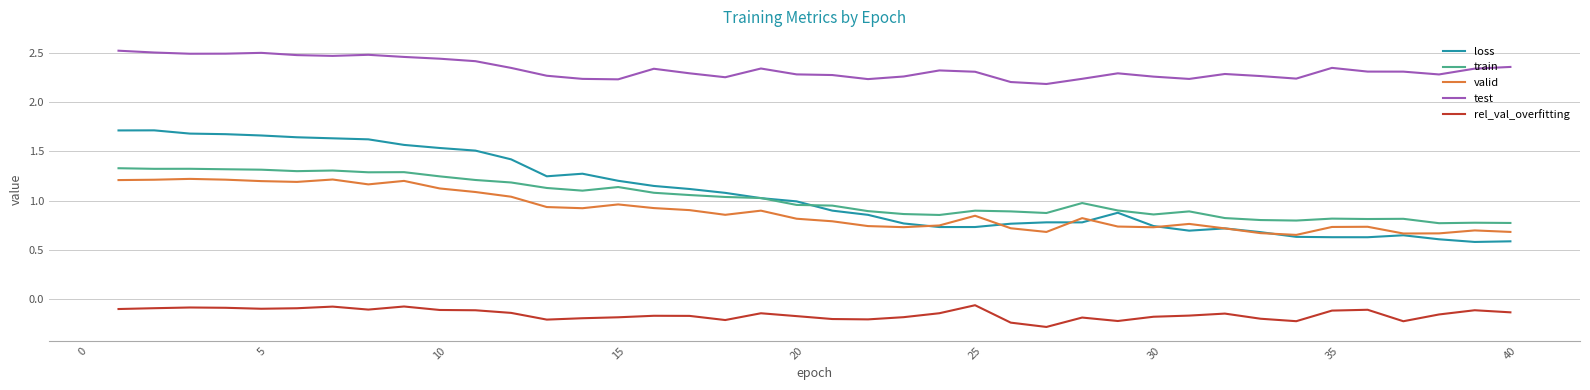

Does the chart display data point markers on the line(s)?

No